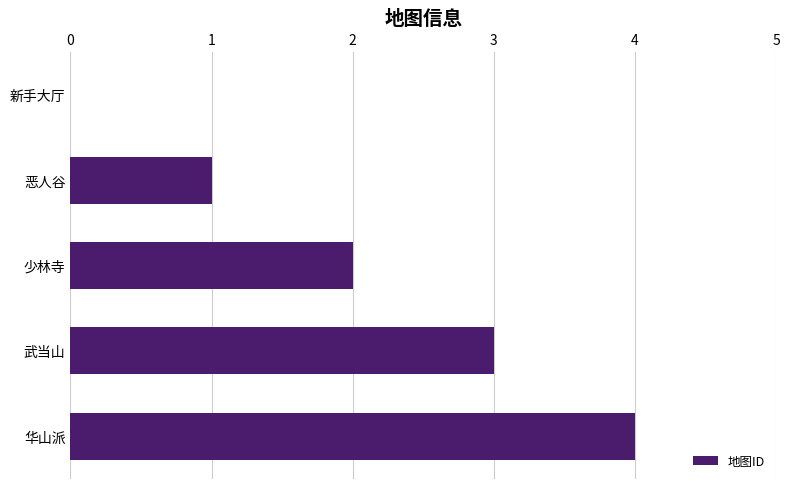

What is the change in value from 新手大厅 to 恶人谷?

+1